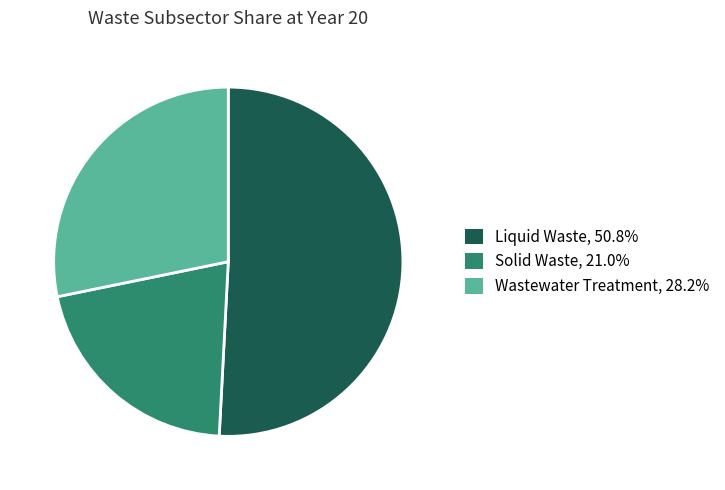

Does Wastewater Treatment account for over 50% of the chart?

No